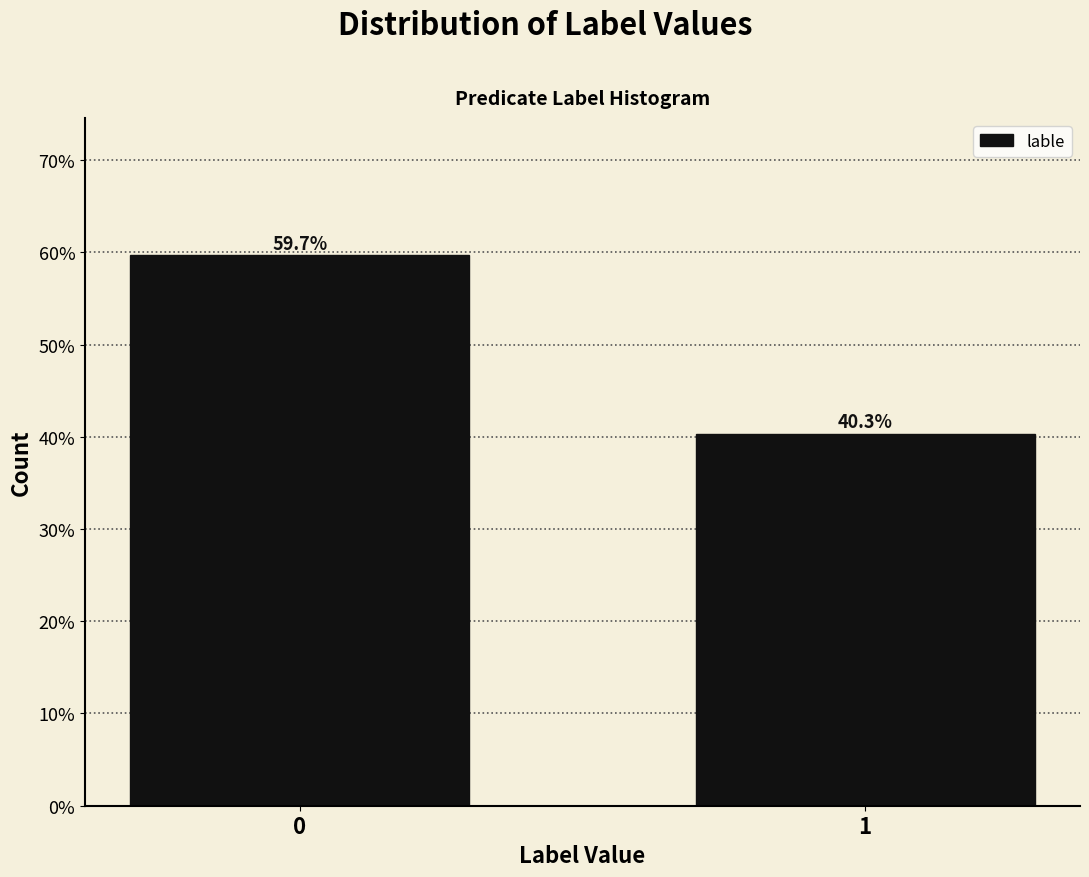

Reading left to right, extract all data points from this chart.

59.7	40.3